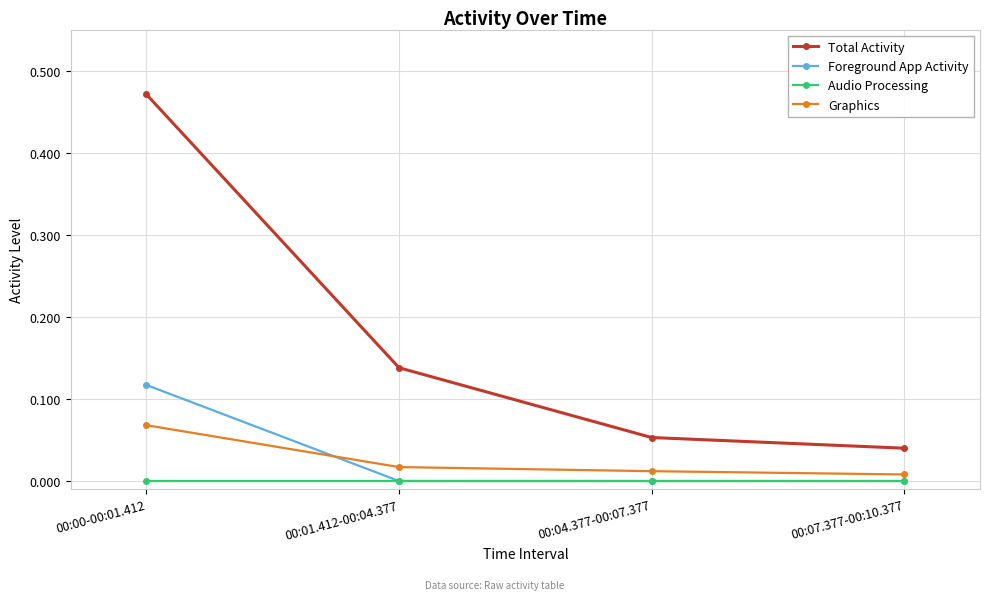

True or false: Graphics and Total Activity intersect in this chart.

False